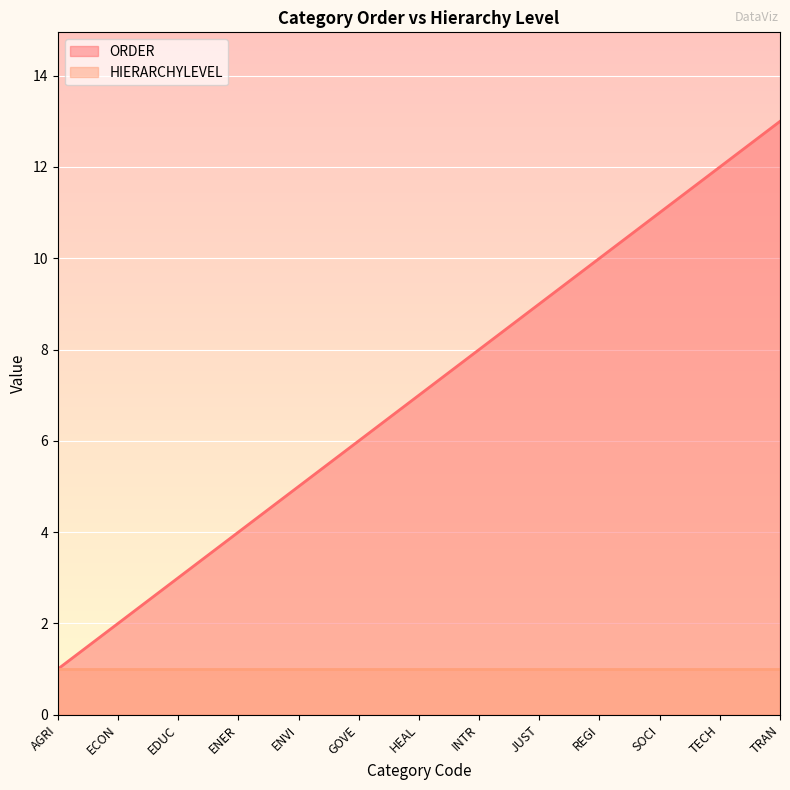

Between AGRI and HEAL, which is larger?

HEAL